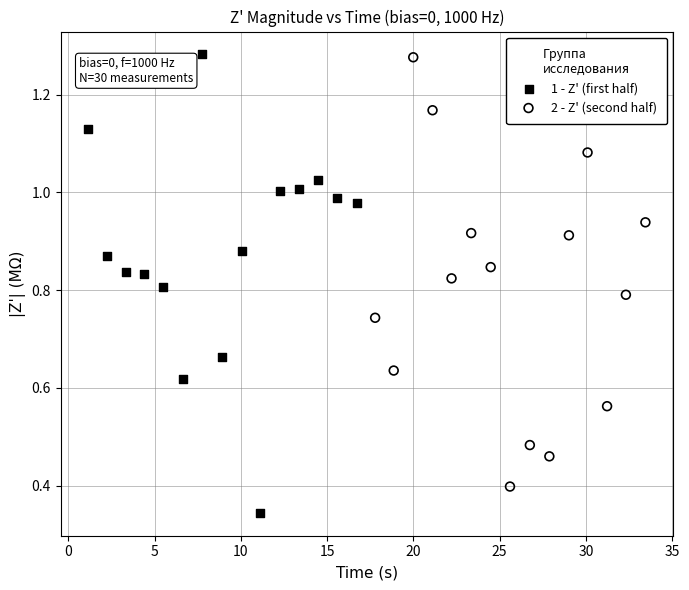

Which series has the largest Y range (max minus min)?

1 - Z' (first half)